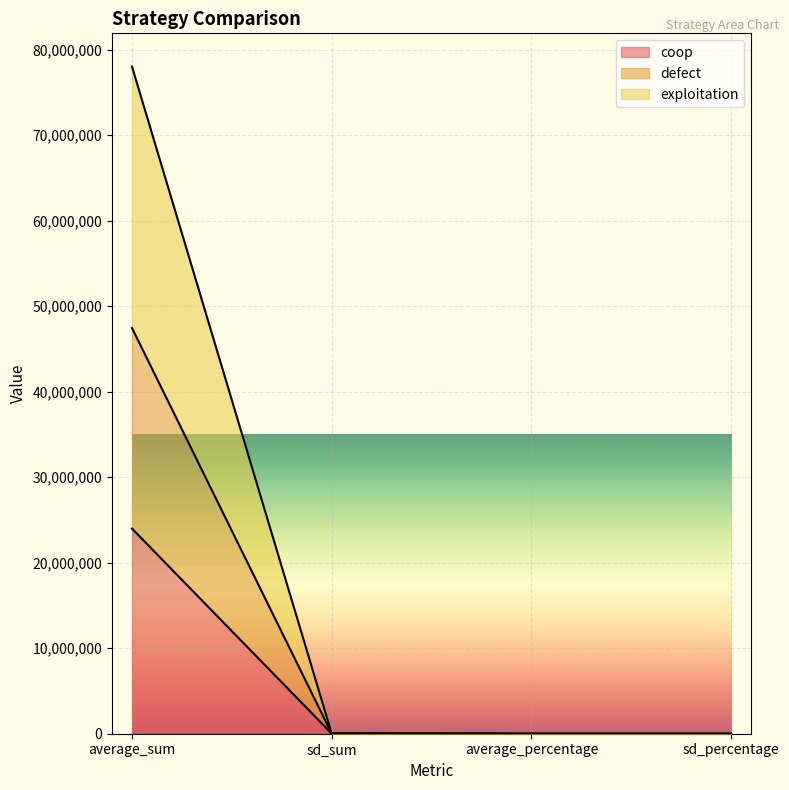

Rank the series at average_sum from highest to lowest value.

exploitation, defect, coop